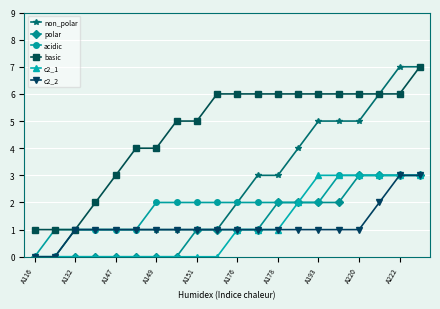

Count the number of data series in this chart.

6